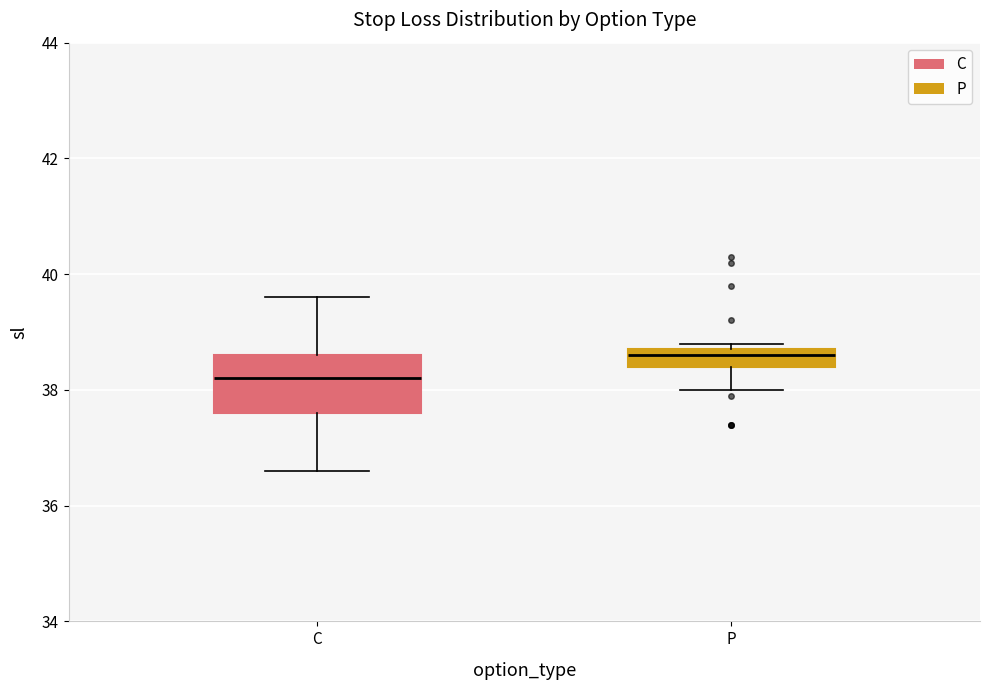

Reading left to right, read every box against the y-axis: the position of its median line, the range the box covers, and the ends of its whiskers. The values are not printed on the chart, so give them approximately, as read against the axis.

C: median 38.2, box 37.6 to 38.6, whiskers 36.6 to 39.6
P: median 38.6, box 38.4 to 38.8, whiskers 38.0 to 38.8 (just above the box's upper edge)